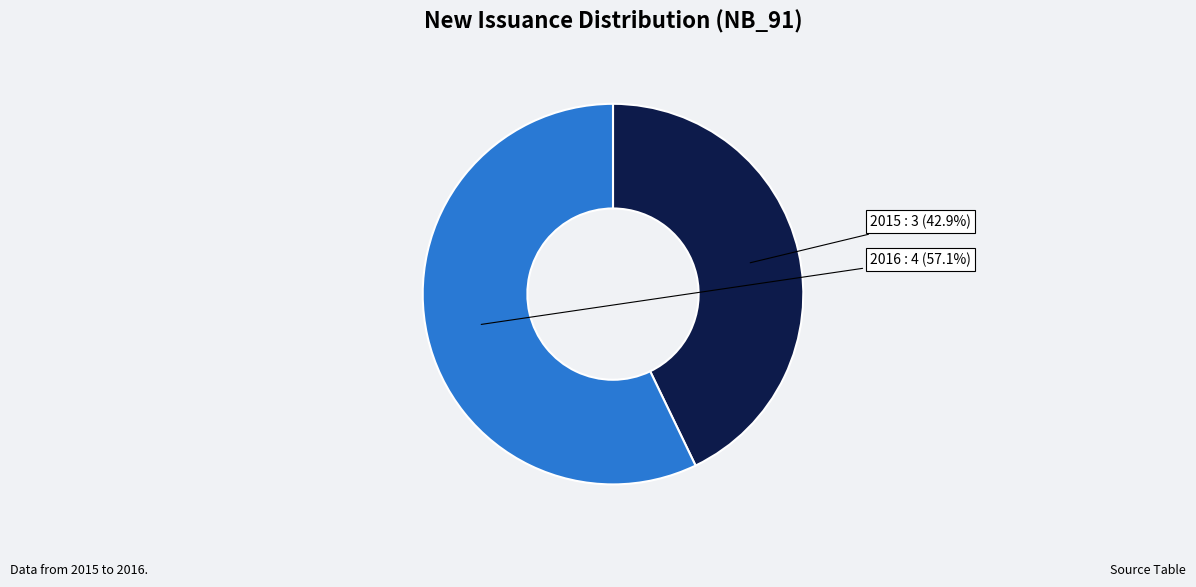

Is the sum of 2016 and 2015 greater than half?

Yes